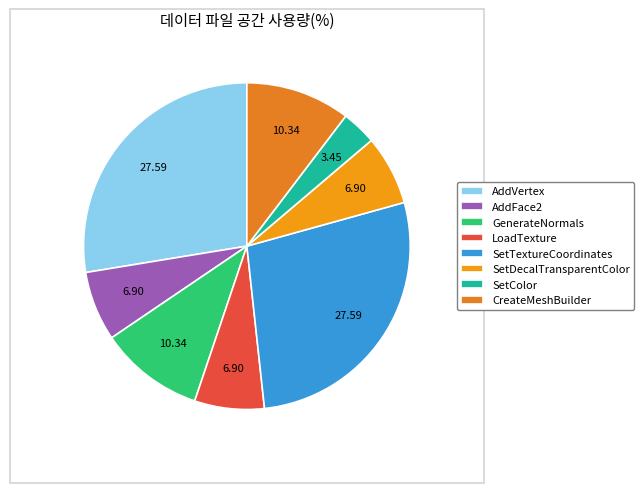

What is the ratio of the value at LoadTexture to the value at CreateMeshBuilder?

0.7